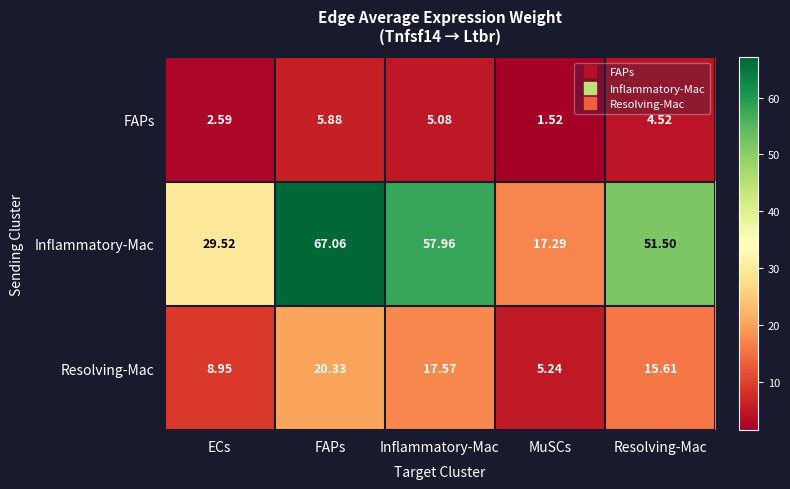

How many series are shown in this chart?

3